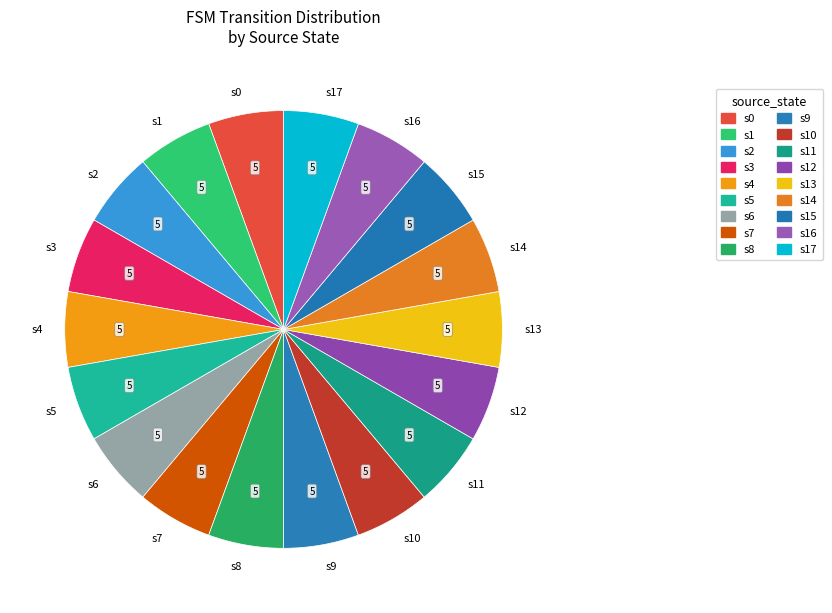

The s9 slice represents 15% of the pie. True or false?

False